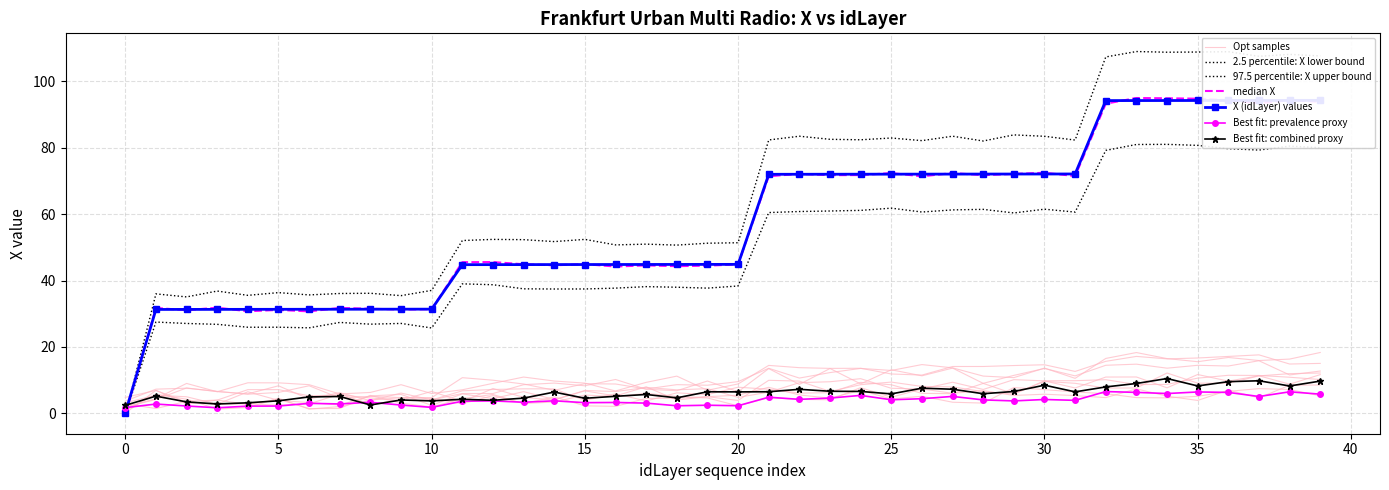

What is the sum of all values?

2307.4